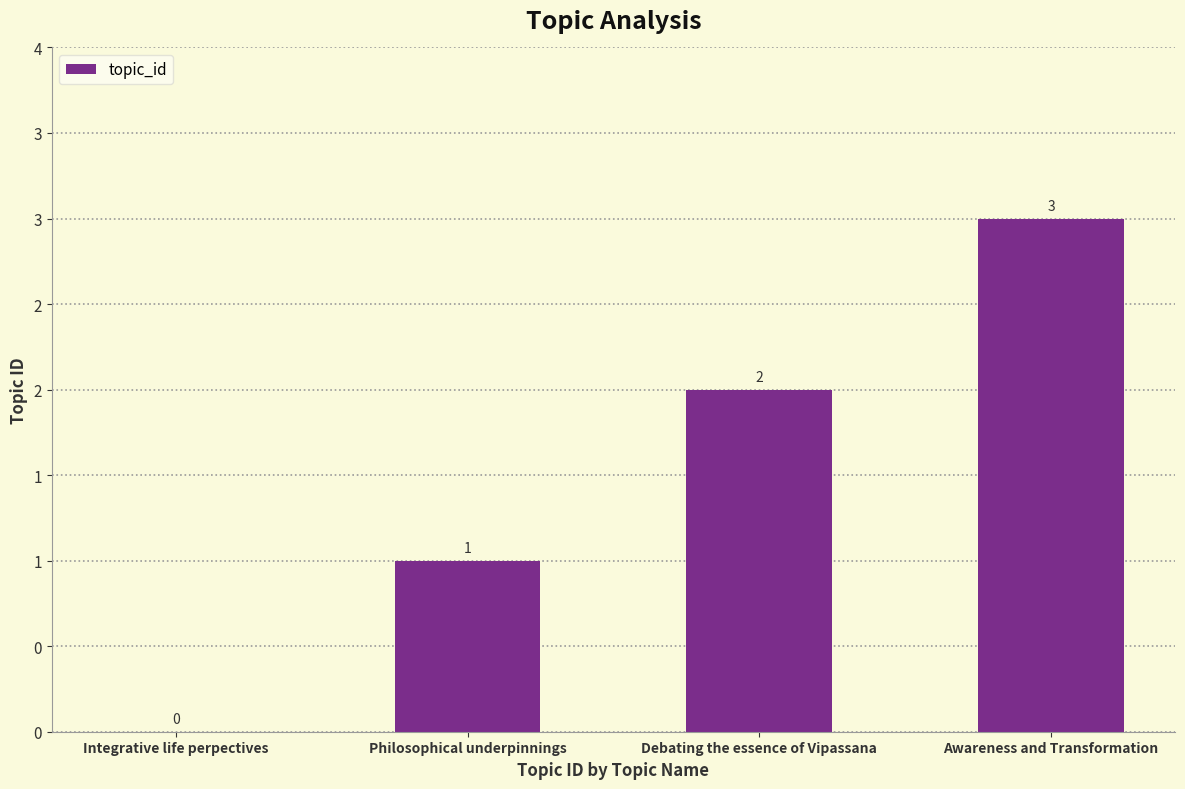

List the labels in order of value, largest first.

Awareness and Transformation, Debating the essence of Vipassana, Philosophical underpinnings, Integrative life perpectives